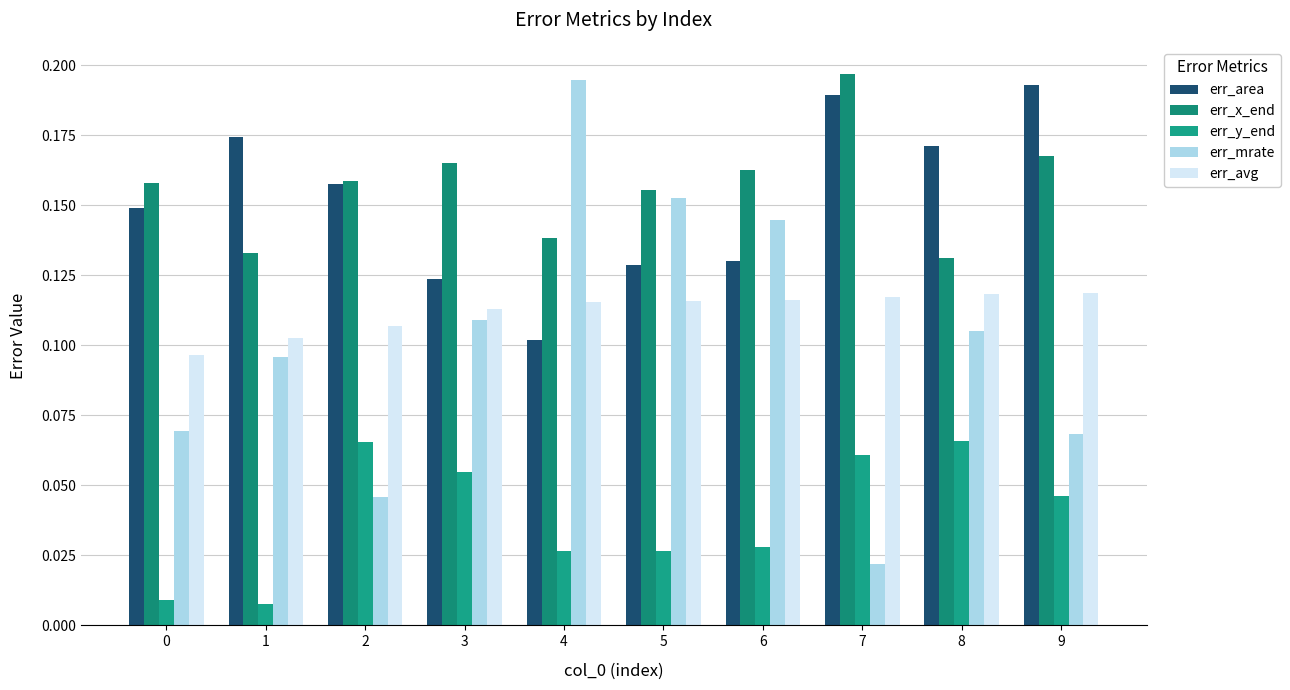

How many categories are shown in the chart?

10